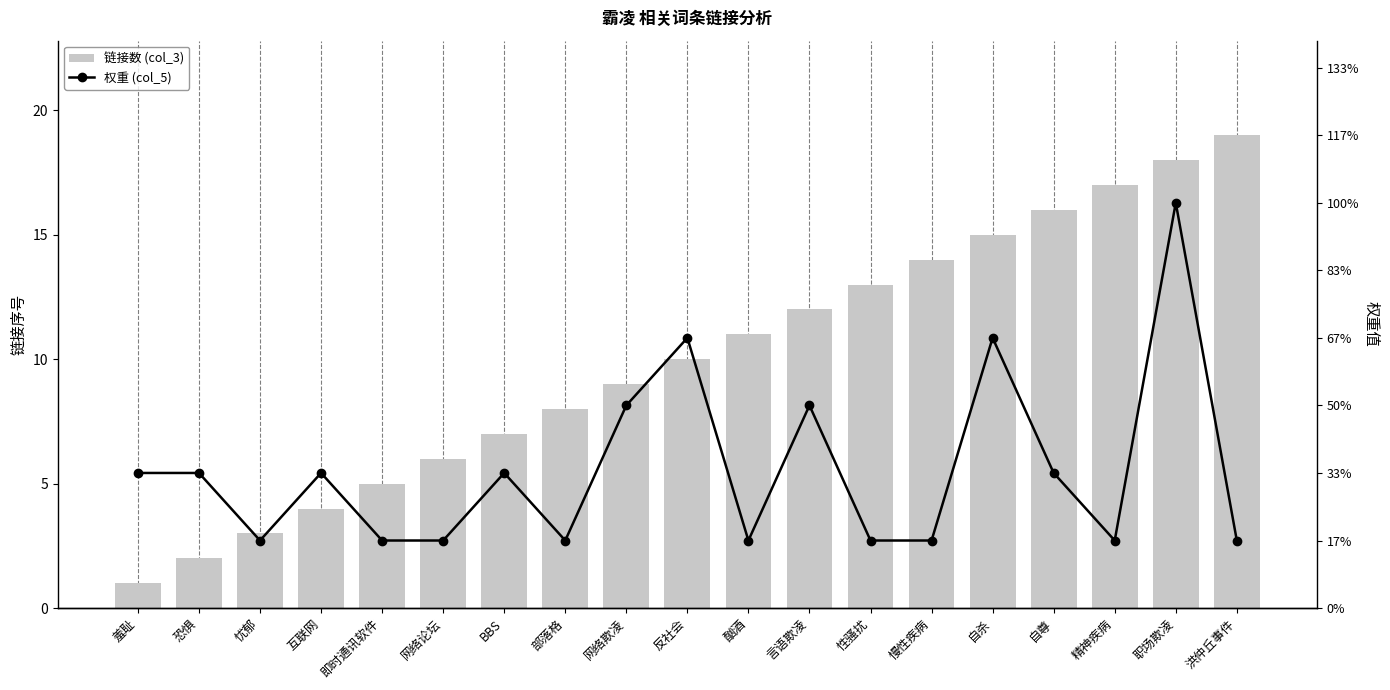

Rank the series at 自尊 from lowest to highest value.

权重 (col_5), 链接数 (col_3)